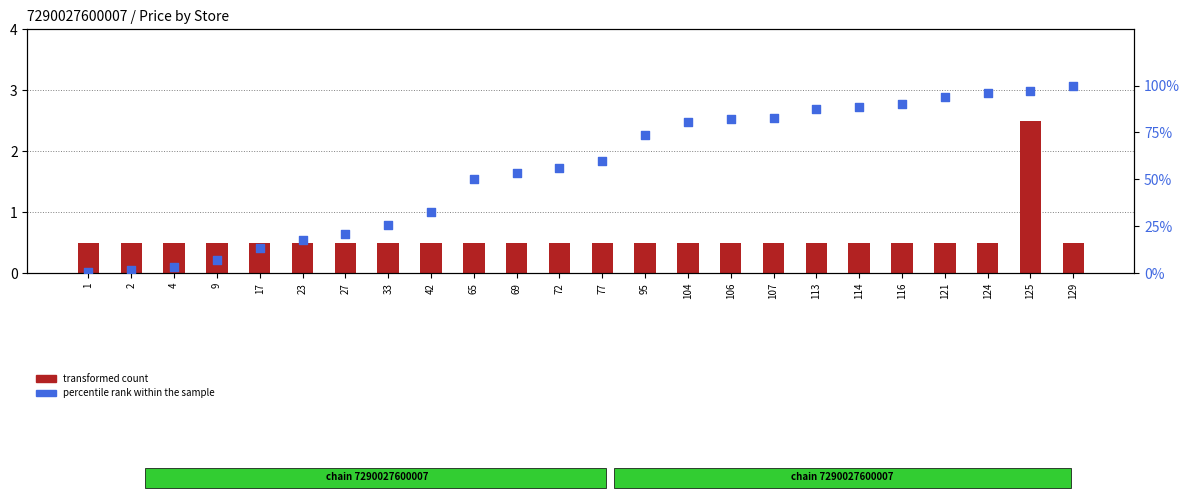

Which series contains the highest Y value?

percentile rank within the sample